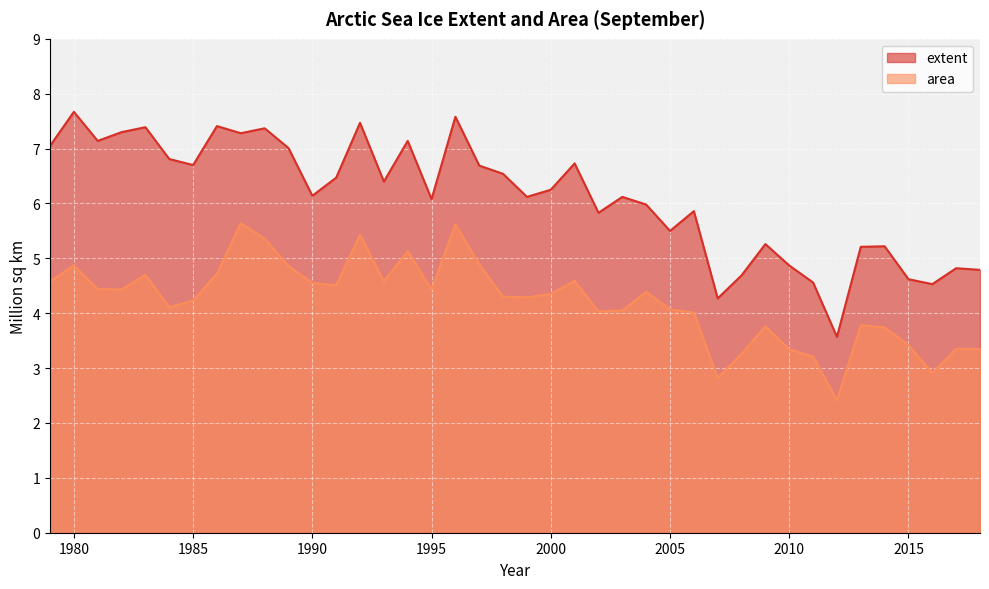

How many interior local valleys does the extent series have?

12